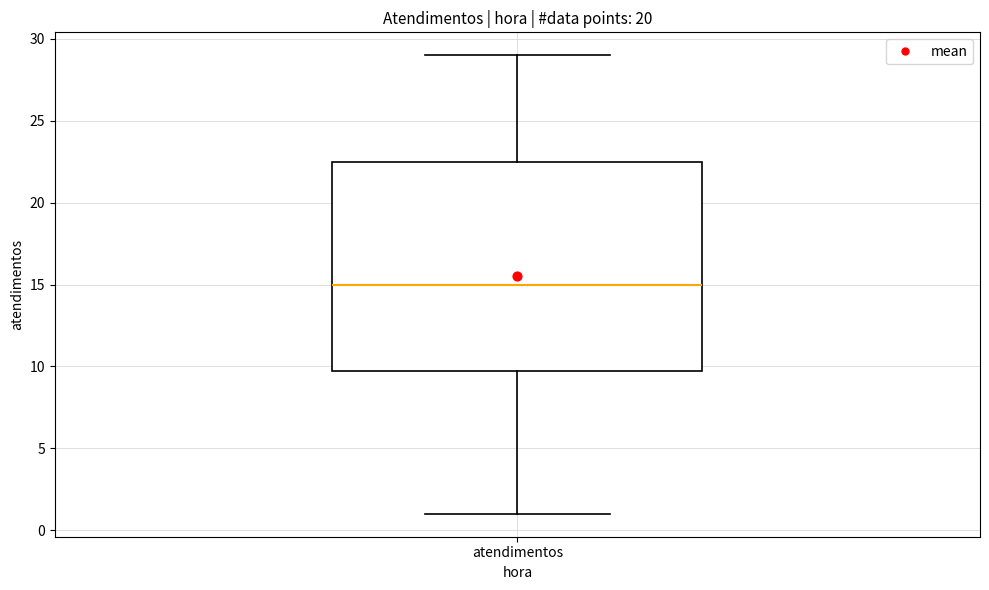

Transcribe this box plot: give where the median line is, the range the box spans, and where the two whiskers end, as read against the y-axis. The values are not printed on the chart, so give them approximately, as read against the axis.

median 15.0, box 10.0 to 22.5, whiskers 1.0 to 29.0